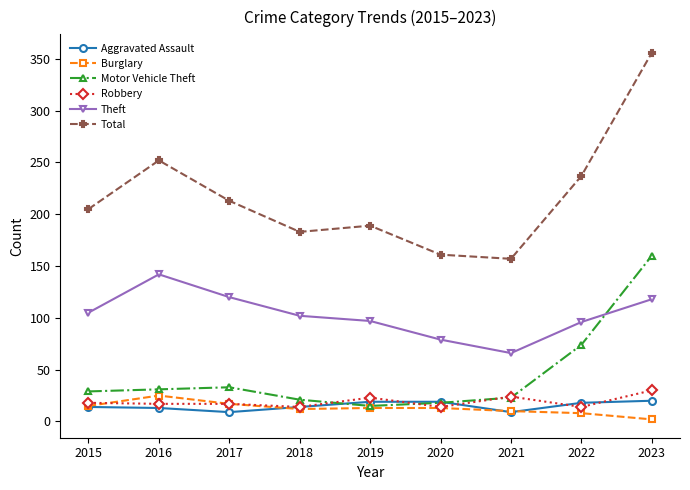

Where is Motor Vehicle Theft nearest to the value 87?

2022